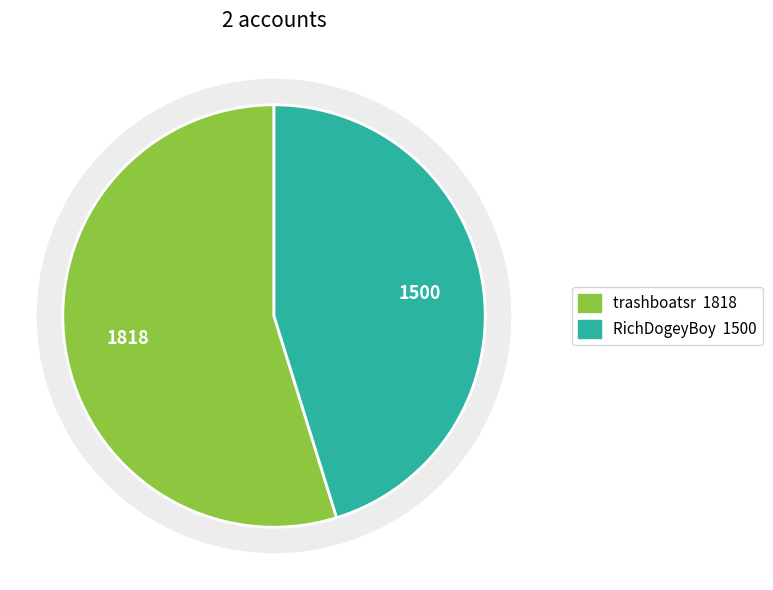

To the nearest percent, what is the difference between the trashboatsr and RichDogeyBoy slice percentages?

10%